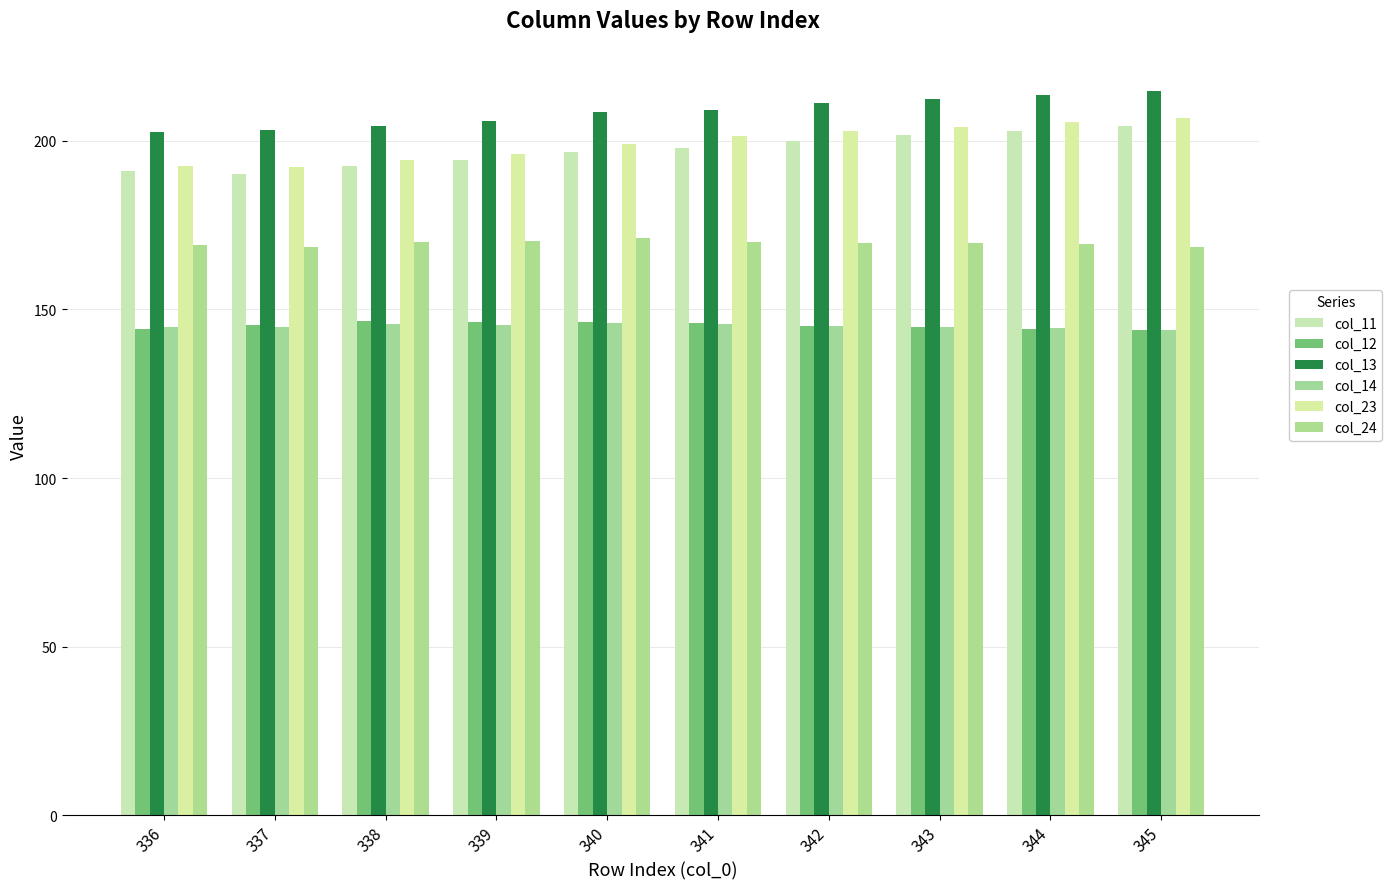

Reading left to right, what are all the values shown in this chart?

col_11: 191.1	190.2	192.5	194.3	196.6	197.9	200.0	201.7	202.9	204.3
col_12: 144.1	145.3	146.5	146.3	146.3	146.1	145.0	144.8	144.2	144.0
col_13: 202.7	203.3	204.4	206.0	208.7	209.1	211.3	212.5	213.7	214.8
col_14: 144.9	144.9	145.8	145.5	145.9	145.8	145.0	144.8	144.4	144.0
col_23: 192.6	192.3	194.3	196.1	199.2	201.4	202.8	204.2	205.5	206.7
col_24: 169.0	168.5	169.9	170.2	171.1	170.0	169.8	169.8	169.4	168.4